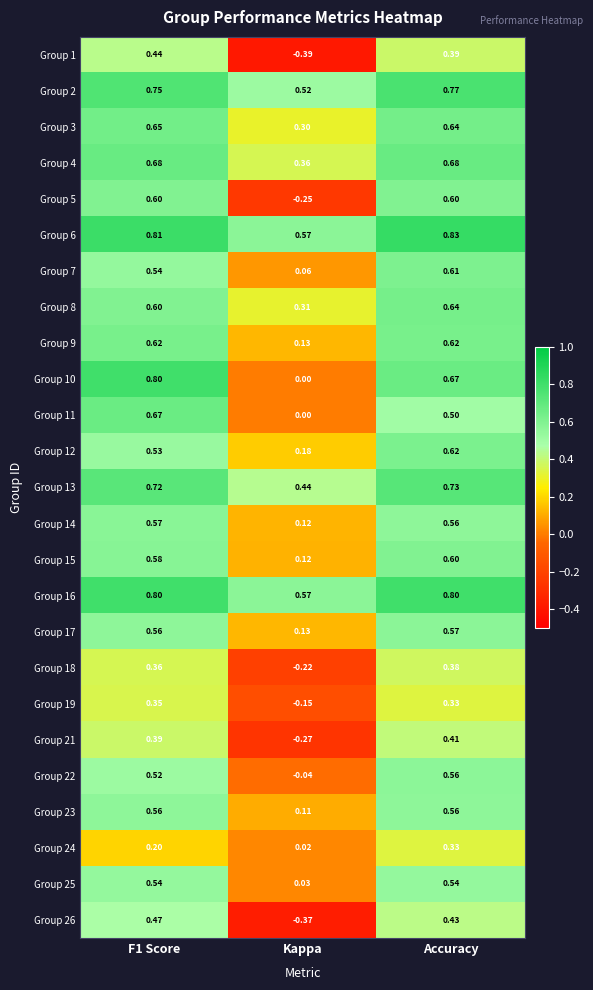

At which label is Group 22 closest to 0?

Kappa